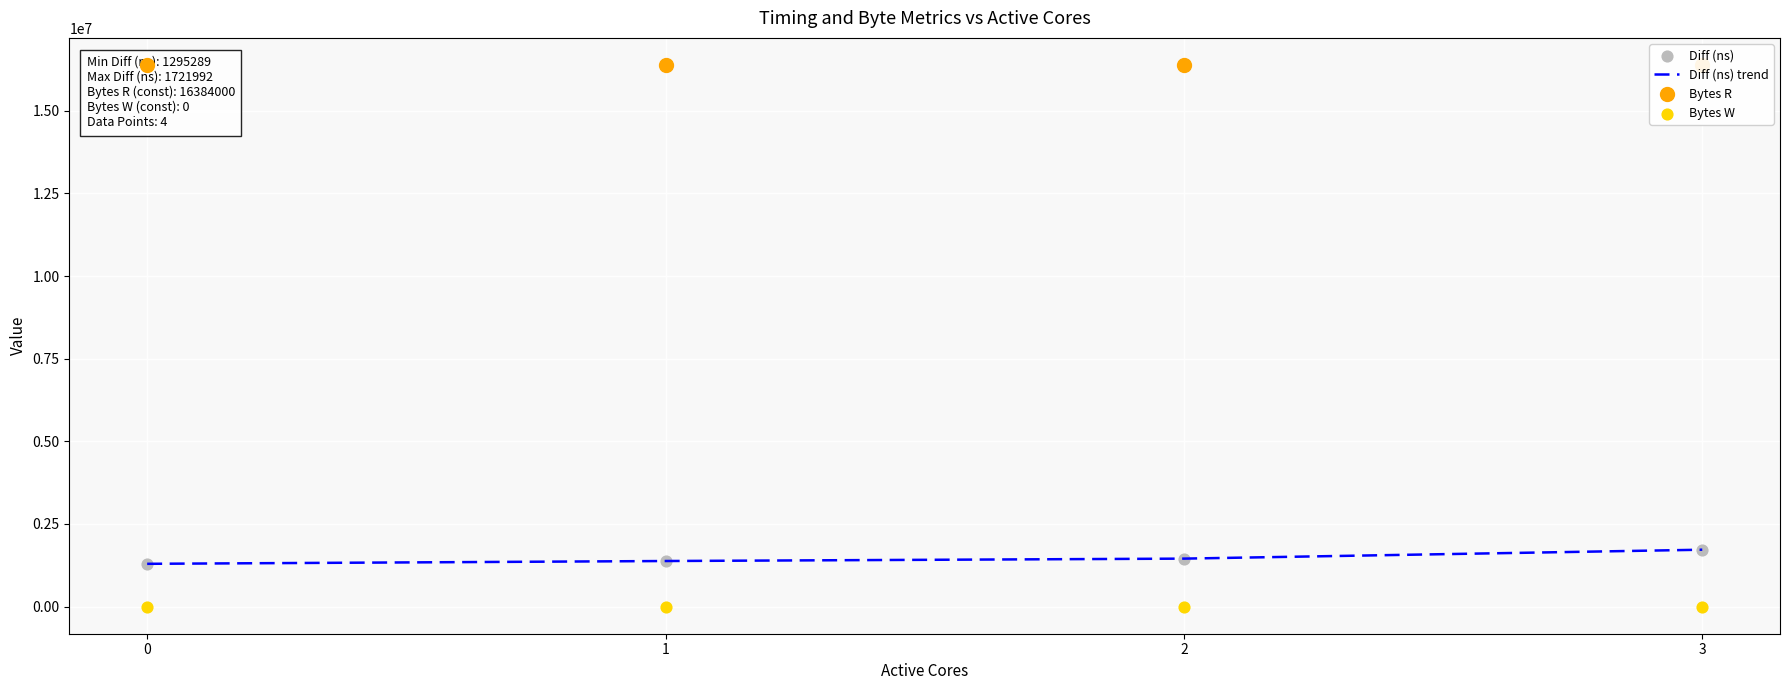

At how many categories does at least one series exceed 1109937?

4